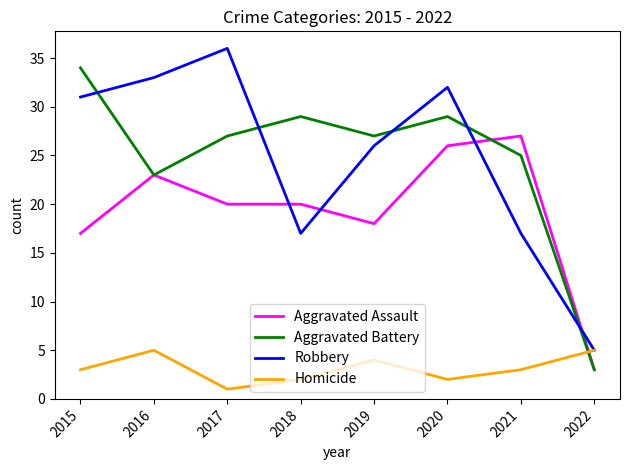

What is the minimum value for Homicide?

1